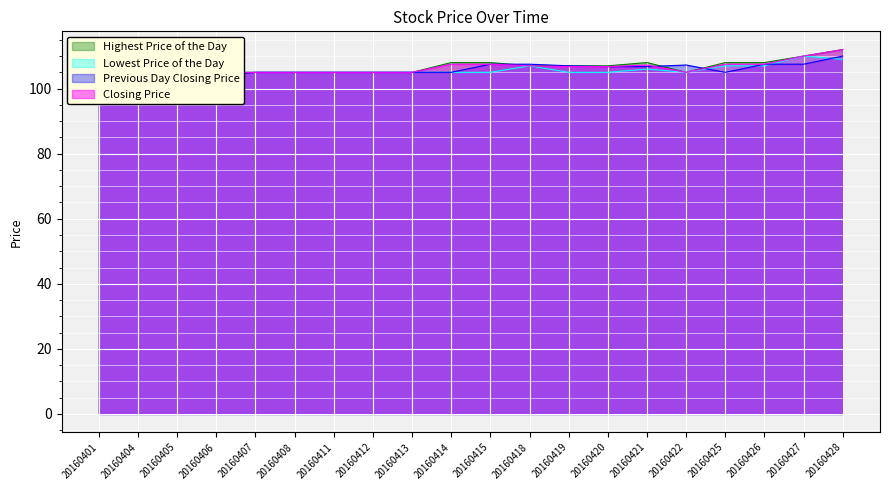

How many times do Lowest Price of the Day and Previous Day Closing Price cross each other?

4